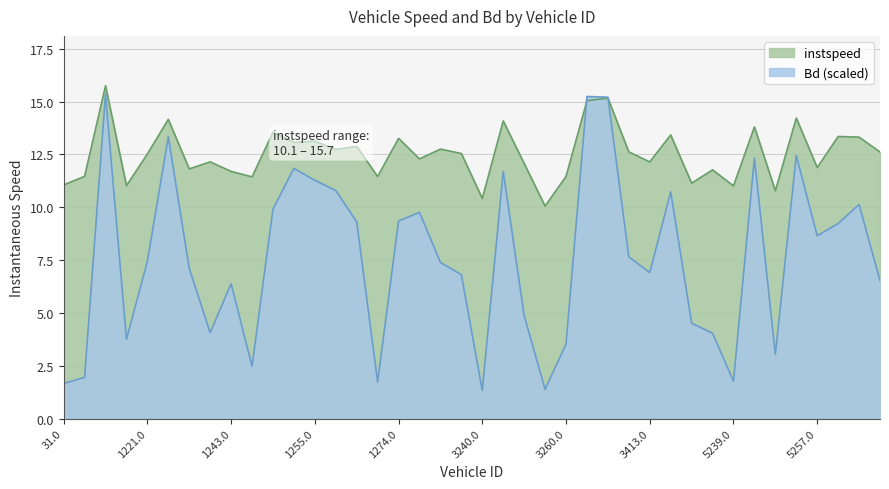

Where does the instspeed series first go above 12?

1218.0